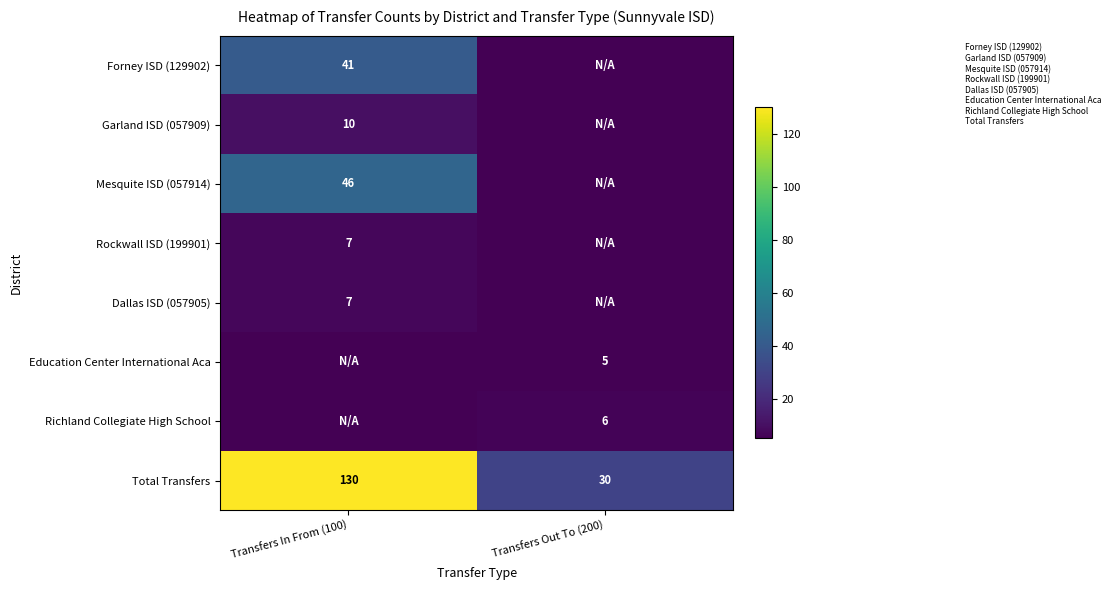

Count the number of data series in this chart.

8